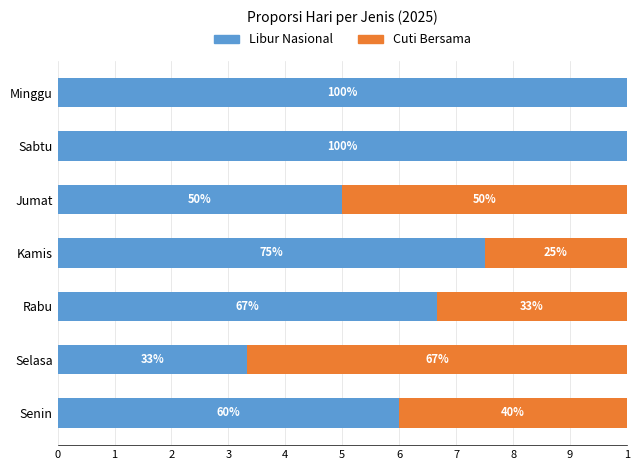

What is the sum of all Cuti Bersama values?

2.2